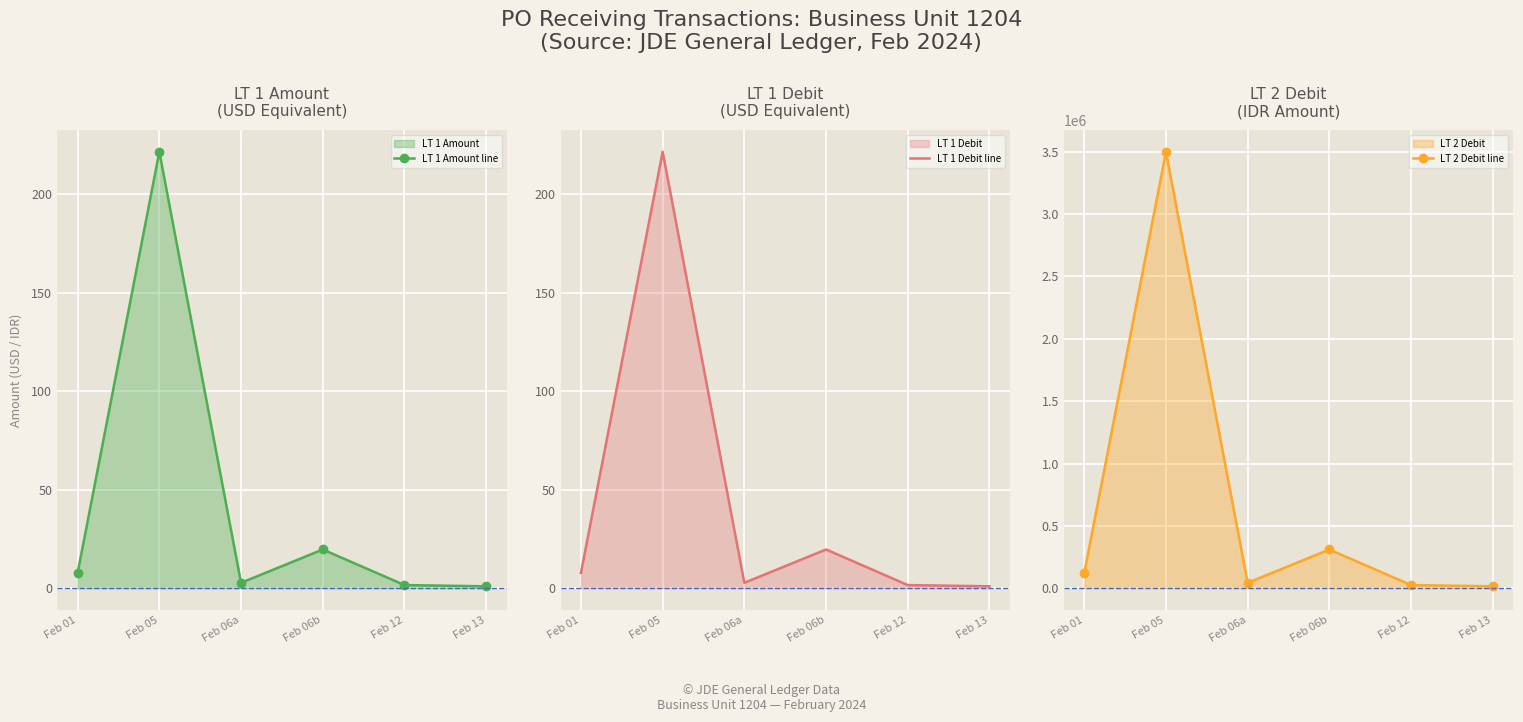

True or false: LT 1 Debit line and LT 2 Debit line intersect in this chart.

False